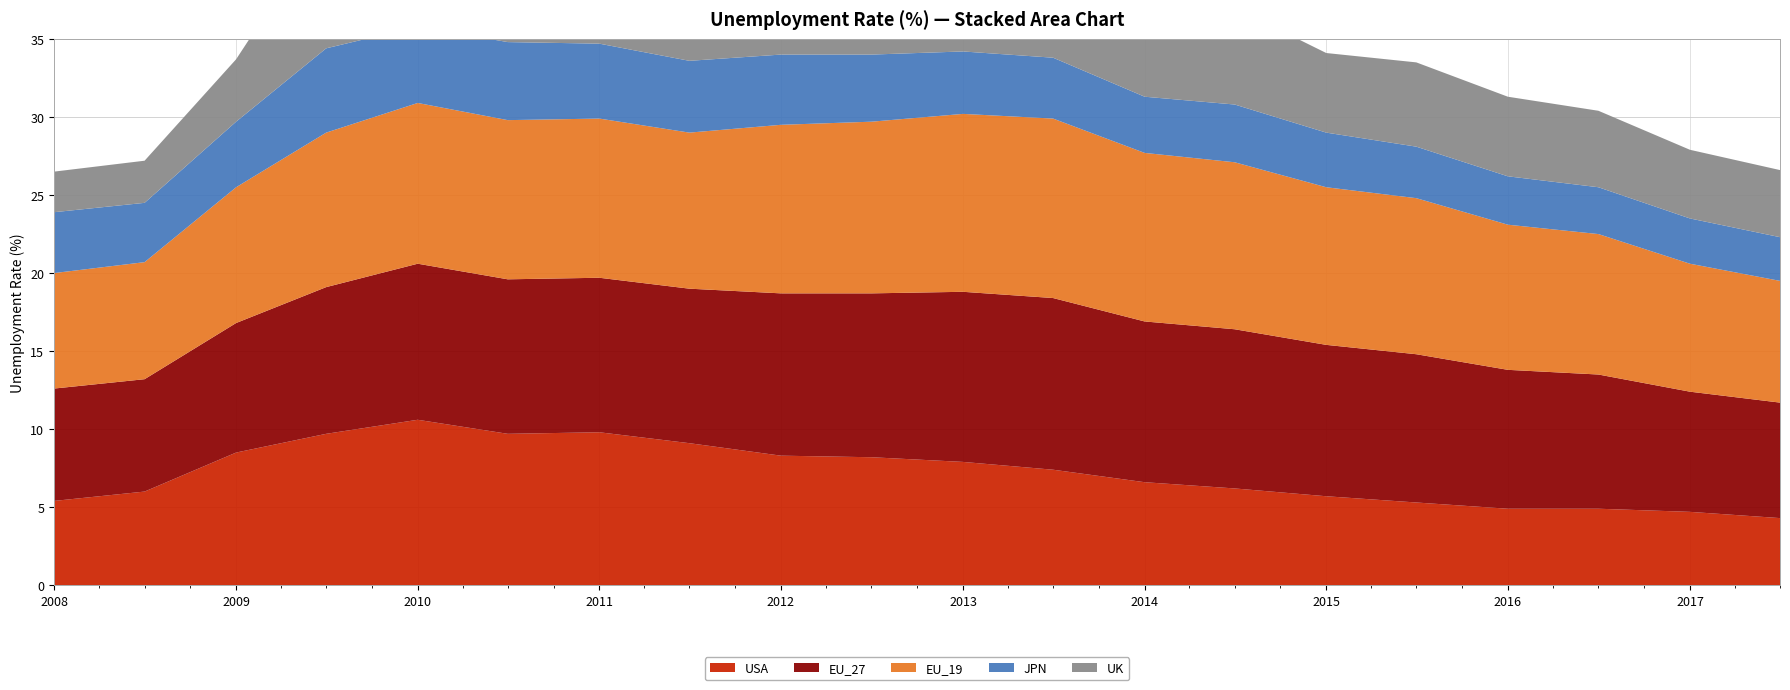

Is it true that USA equals 6.6 at 2014-01-01?

True